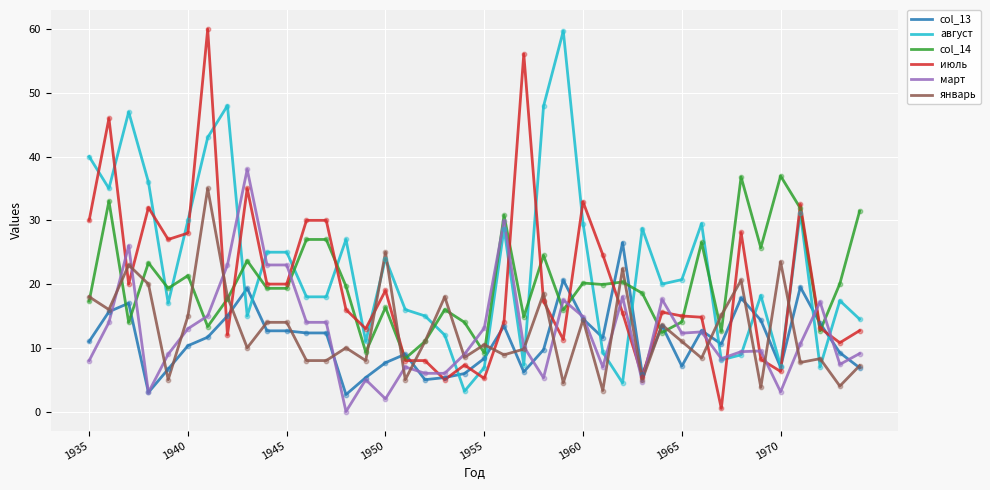

What is the maximum value shown in the chart?

60.0